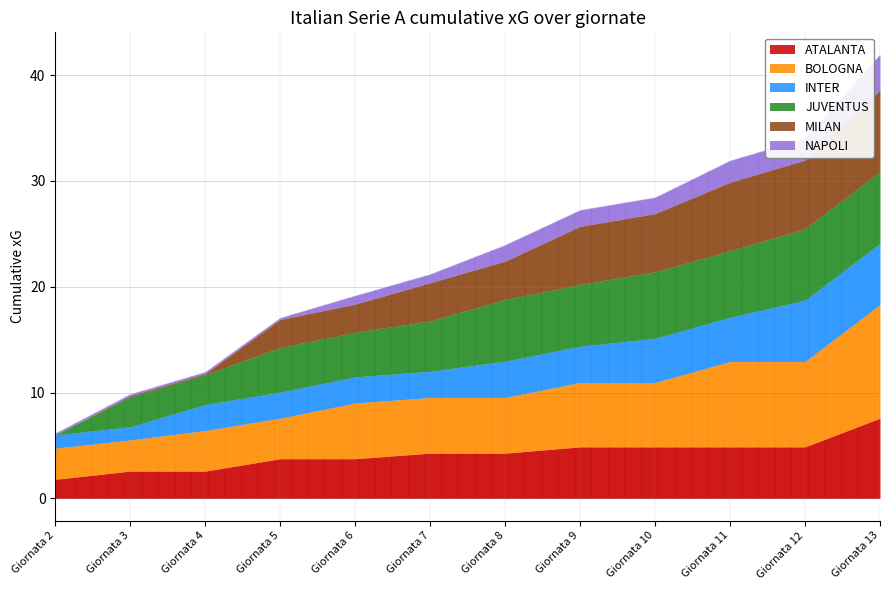

Between Giornata 4 and Giornata 12, which is larger?

Giornata 12